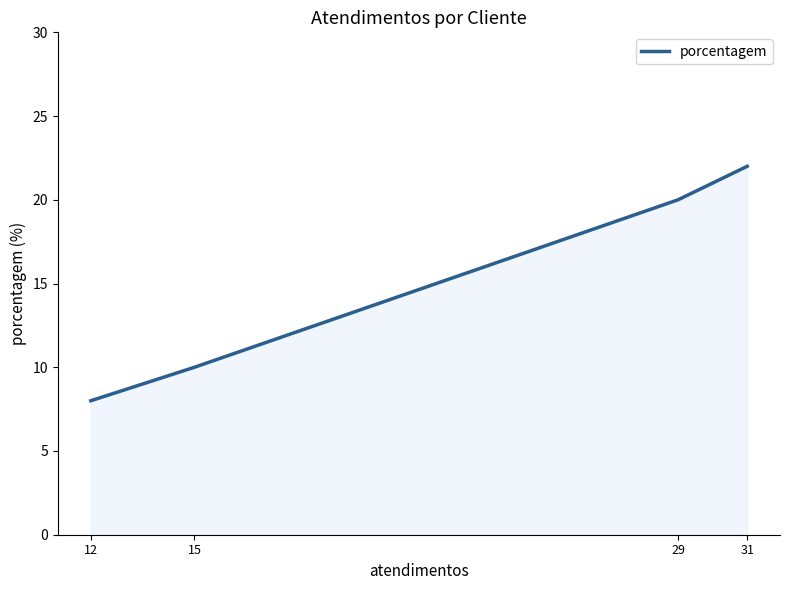

Which label corresponds to the largest value in the chart?

31